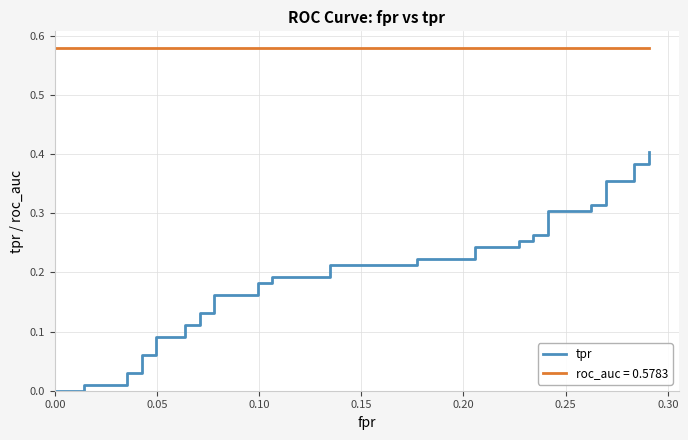

Reading right to left, transcribe all the data shown in this chart.

0.4	0.4	0.4	0.4	0.4	0.3	0.3	0.3	0.3	0.3	0.3	0.3	0.3	0.2	0.2	0.2	0.2	0.2	0.2	0.2	0.2	0.2	0.2	0.2	0.2	0.1	0.1	0.1	0.1	0.1	0.1	0.1	0.1	0.0	0.0	0.0	0.0	0.0	0.0	0.0